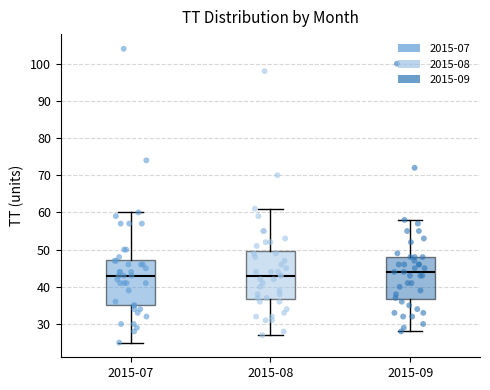

Reading left to right, read every box against the y-axis: the position of its median line, the range the box covers, and the ends of its whiskers. The values are not printed on the chart, so give them approximately, as read against the axis.

2015-07: median 43, box 35 to 47, whiskers 25 to 60
2015-08: median 43, box 37 to 50, whiskers 27 to 61
2015-09: median 44, box 37 to 48, whiskers 28 to 58